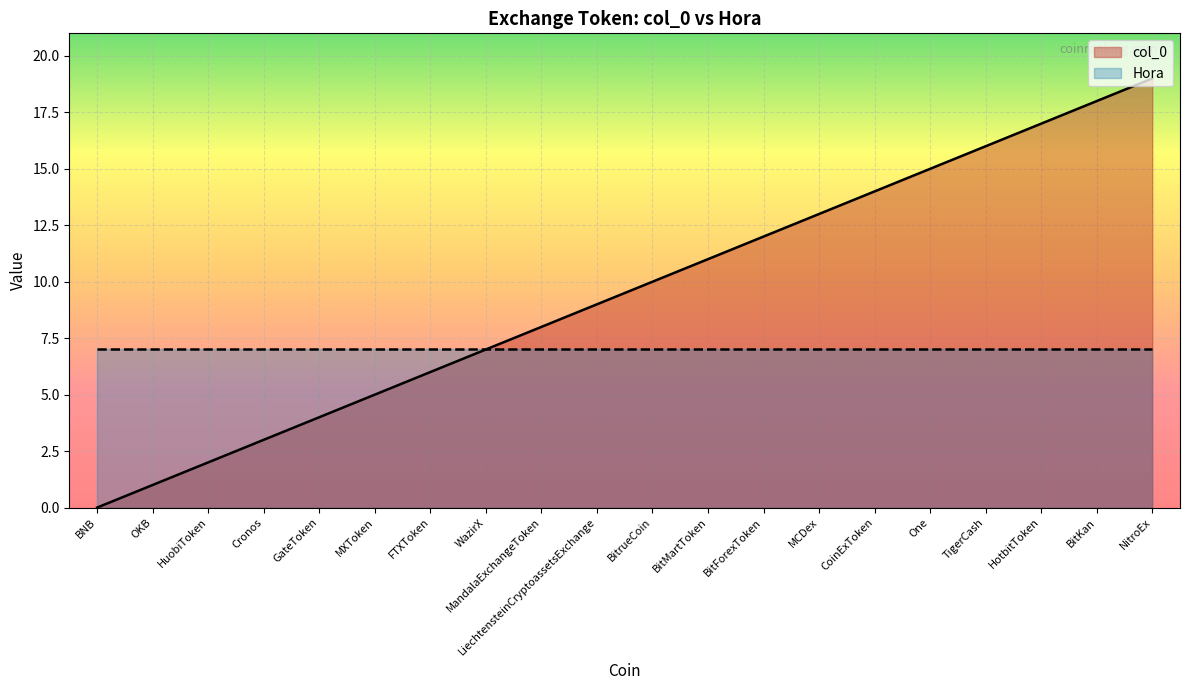

List the labels in order of value, smallest first.

BNB, OKB, HuobiToken, Cronos, GateToken, MXToken, FTXToken, WazirX, MandalaExchangeToken, LiechtensteinCryptoassetsExchange, BitrueCoin, BitMartToken, BitForexToken, MCDex, CoinExToken, One, TigerCash, HotbitToken, BitKan, NitroEx